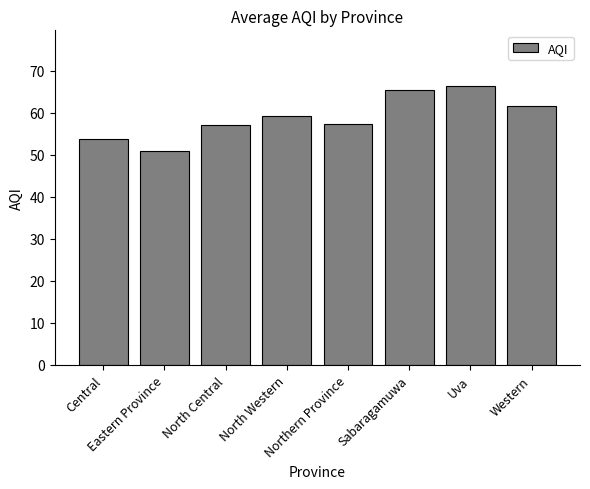

What is the minimum value shown in the chart?

51.0